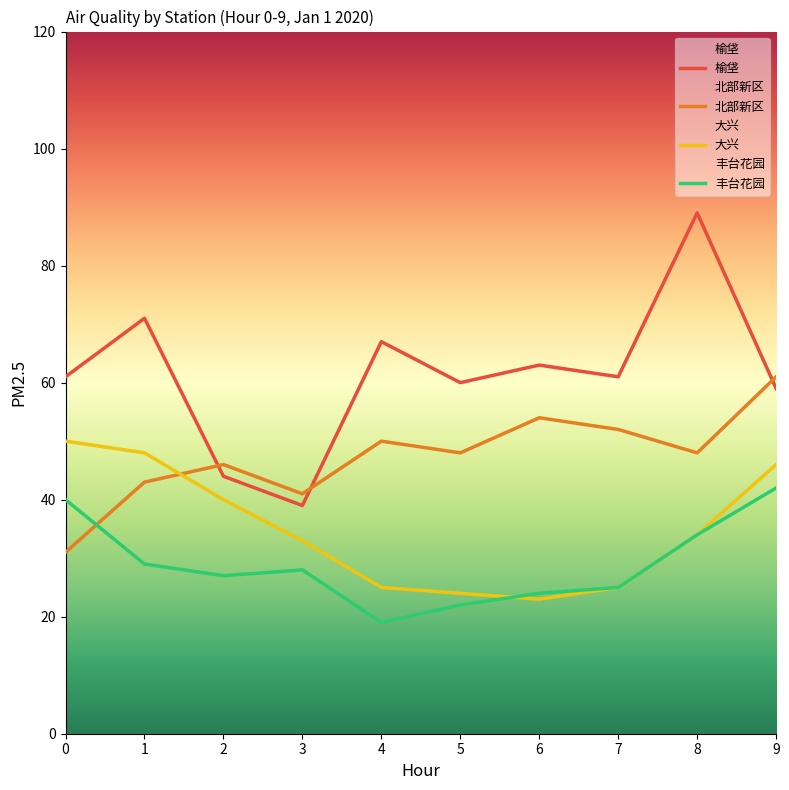

What are all the series names shown in the legend?

榆垡, 北部新区, 大兴, 丰台花园